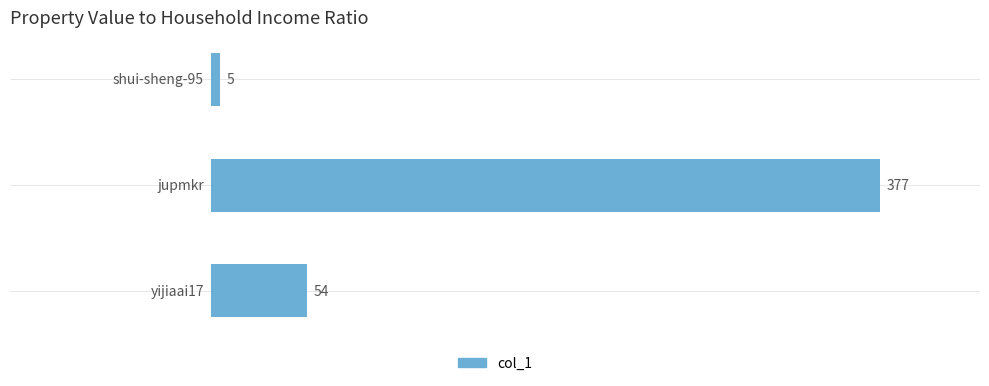

What is the difference between the second highest and minimum values?

49